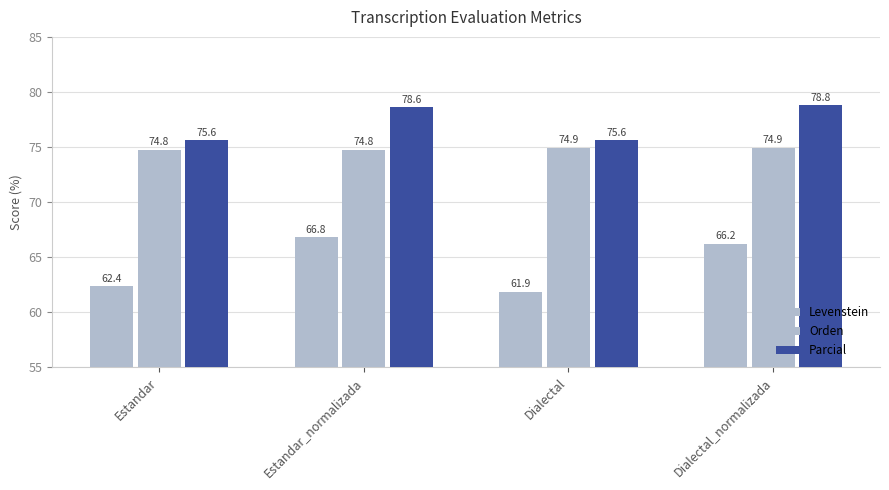

Where is Parcial nearest to the value 77?

Estandar